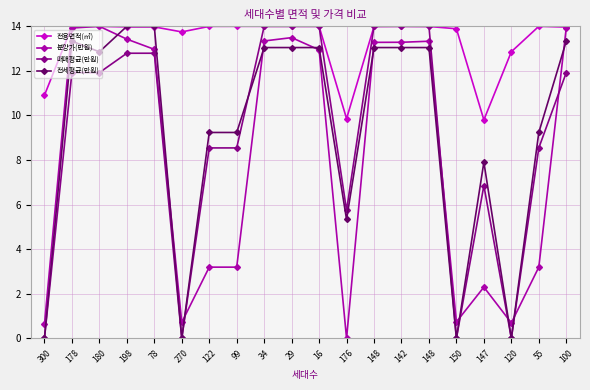

Rank the categories by 매매평균(만원) value from highest to lowest.

34, 29, 16, 148, 142, 148, 198, 78, 178, 180, 100, 122, 99, 55, 147, 176, 300, 270, 150, 120